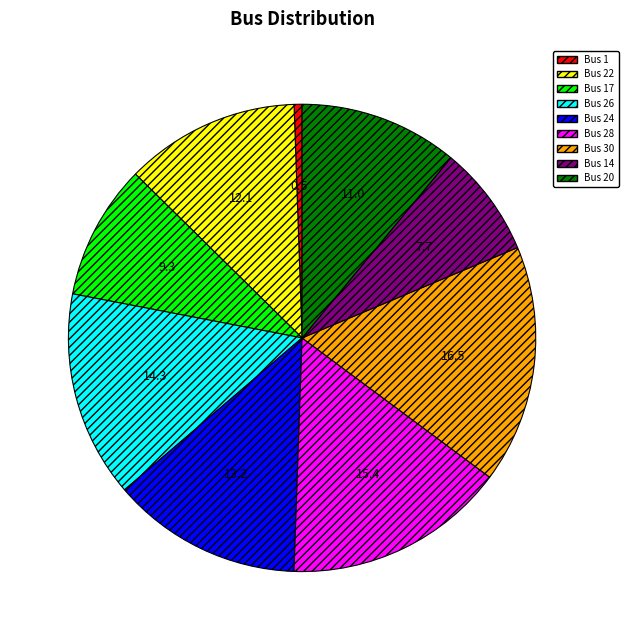

Rank the categories by value from lowest to highest.

Bus 1, Bus 14, Bus 17, Bus 20, Bus 22, Bus 24, Bus 26, Bus 28, Bus 30